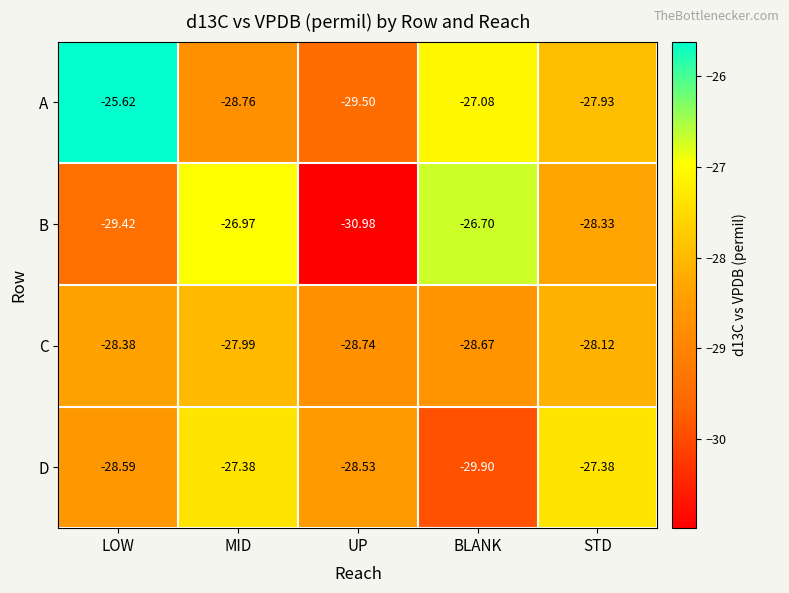

At which category is the sum across all series the highest?

MID